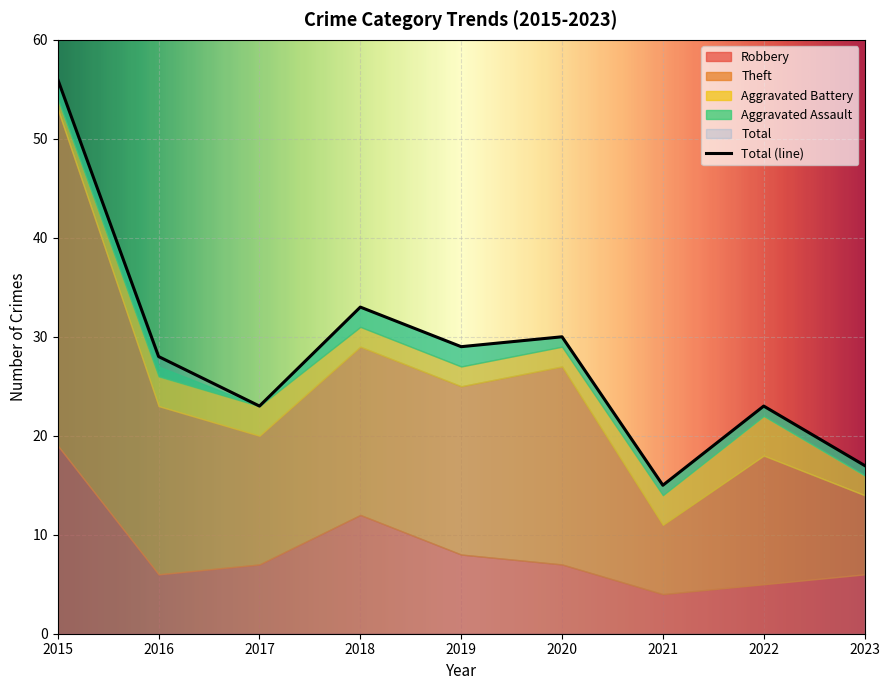

True or false: Robbery has a value of 6 at 2016.

True